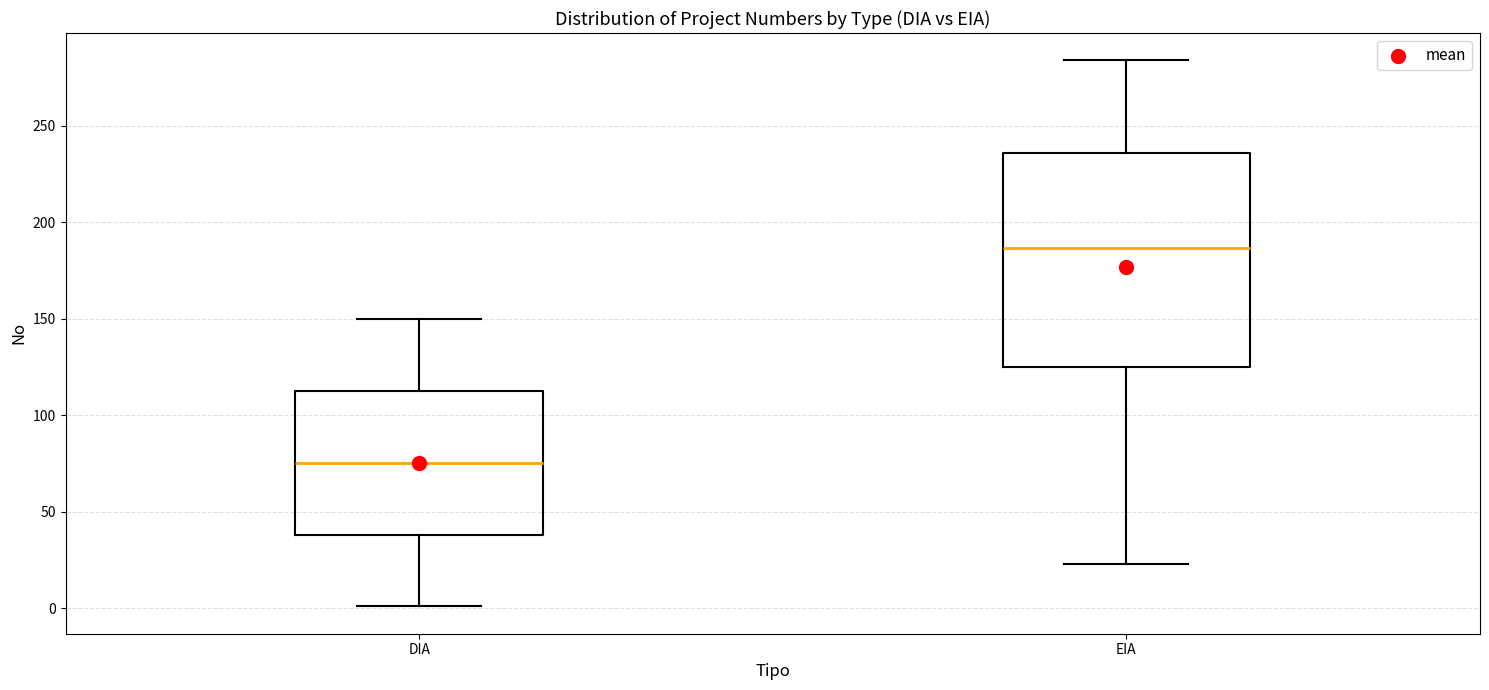

Where does the lower whisker of the box for DIA end on the y-axis? The values are not printed on the chart, so give them approximately, as read against the axis.

0